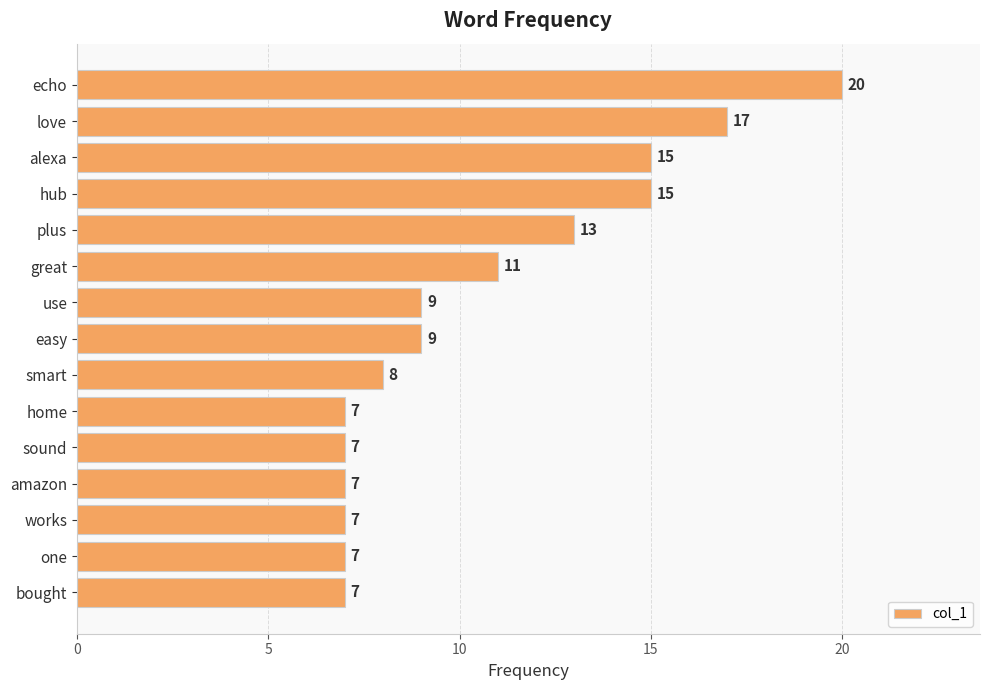

Between echo and bought, which is larger?

echo